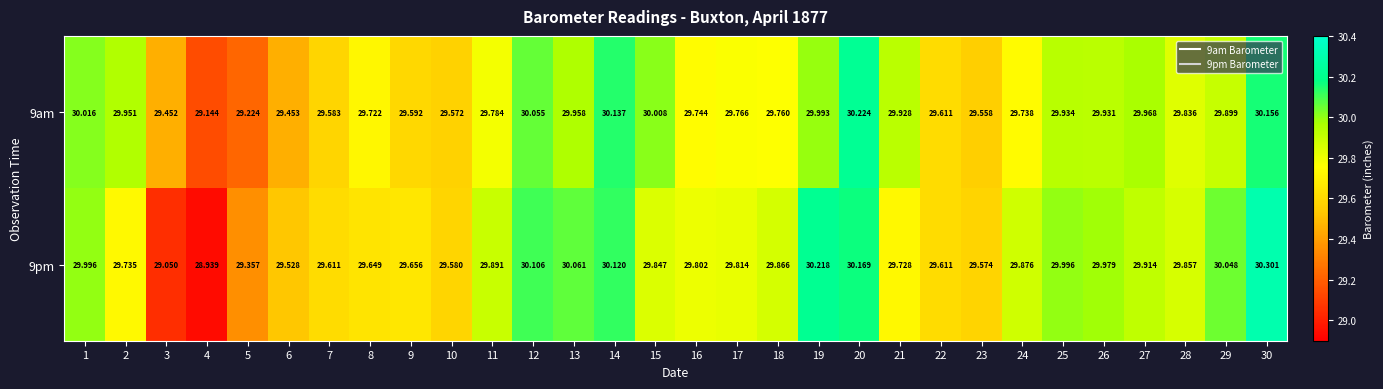

Is the value of 9am at 2 greater than the value of 9pm at 3?

Yes